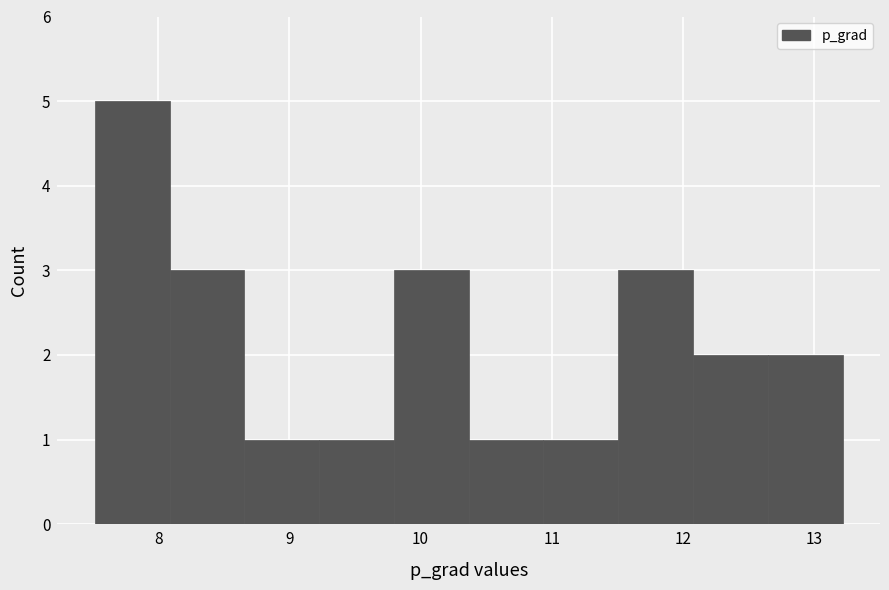

Which range on the x-axis has the tallest bar?

7.5 to 8.1